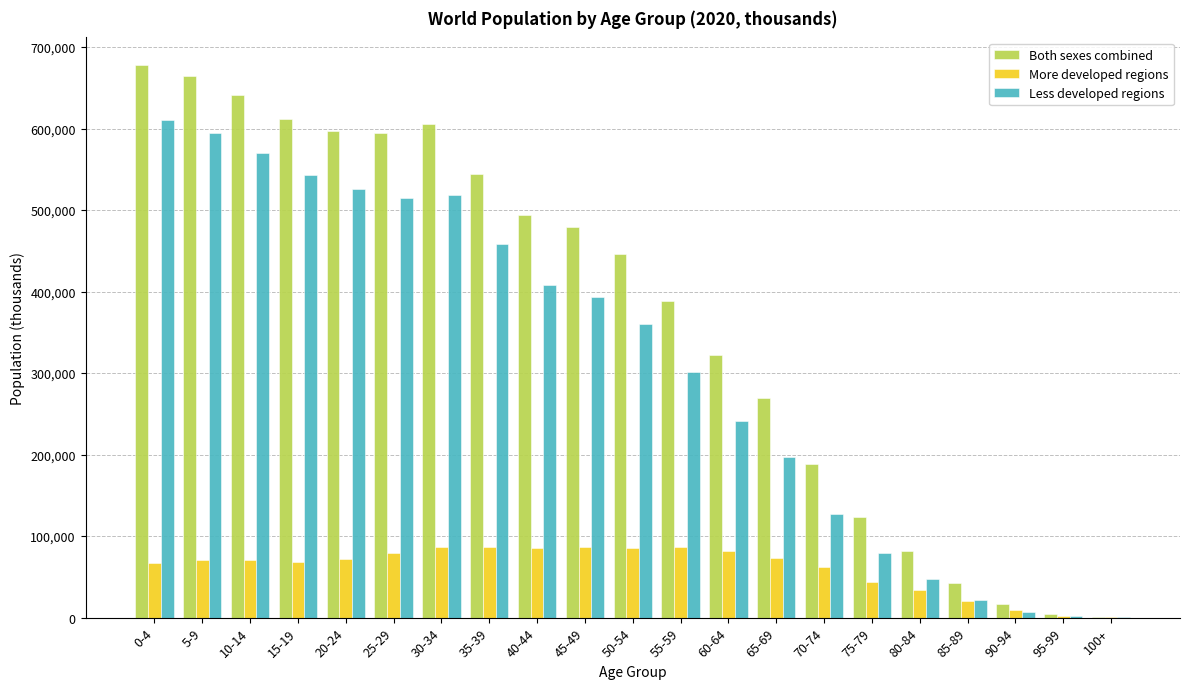

The value of Both sexes combined at 0-4 is 677942. True or false?

True